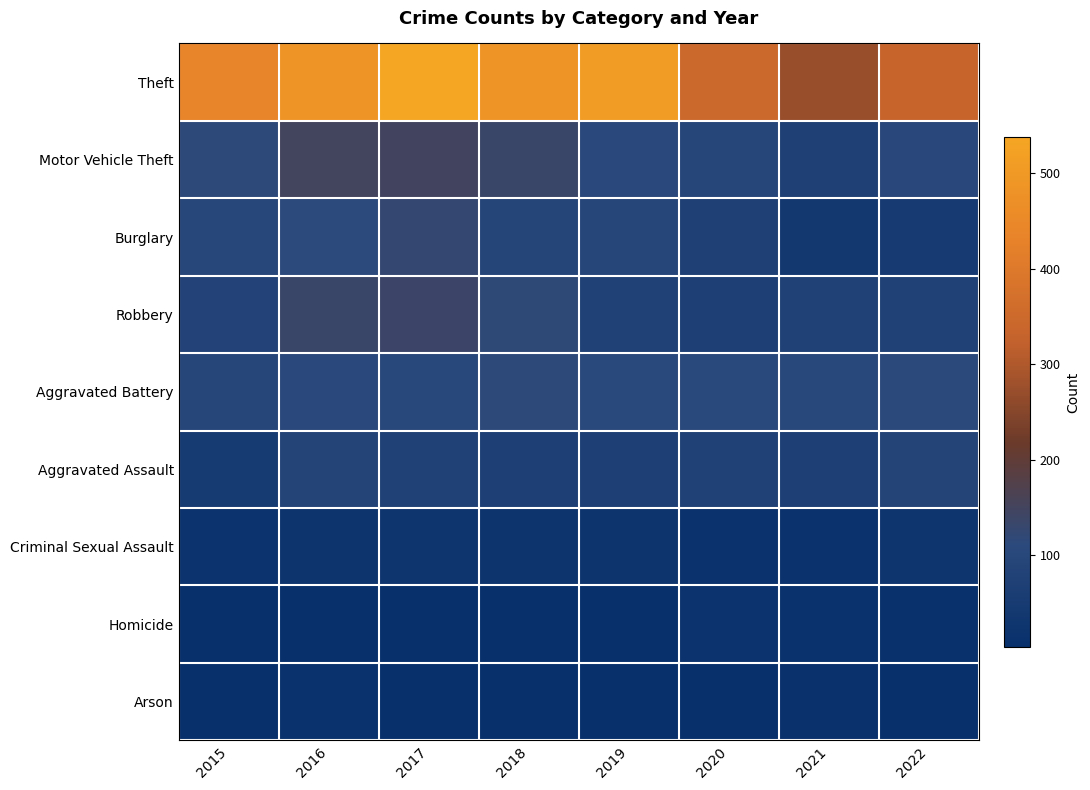

Reading left to right, what are all the values shown in this chart?

Theft: 2015=435	2016=485	2017=538	2018=483	2019=508	2020=347	2021=272	2022=333
Motor Vehicle Theft: 2015=114	2016=151	2017=150	2018=136	2019=107	2020=95	2021=73	2022=104
Burglary: 2015=98	2016=111	2017=125	2018=93	2019=94	2020=74	2021=39	2022=46
Robbery: 2015=87	2016=136	2017=138	2018=117	2019=78	2020=70	2021=77	2022=76
Aggravated Battery: 2015=95	2016=107	2017=102	2018=113	2019=105	2020=105	2021=101	2022=109
Aggravated Assault: 2015=49	2016=89	2017=78	2018=69	2019=69	2020=76	2021=68	2022=89
Criminal Sexual Assault: 2015=19	2016=21	2017=27	2018=21	2019=23	2020=15	2021=16	2022=29
Homicide: 2015=8	2016=6	2017=5	2018=4	2019=5	2020=19	2021=13	2022=10
Arson: 2015=5	2016=14	2017=8	2018=4	2019=5	2020=4	2021=12	2022=5